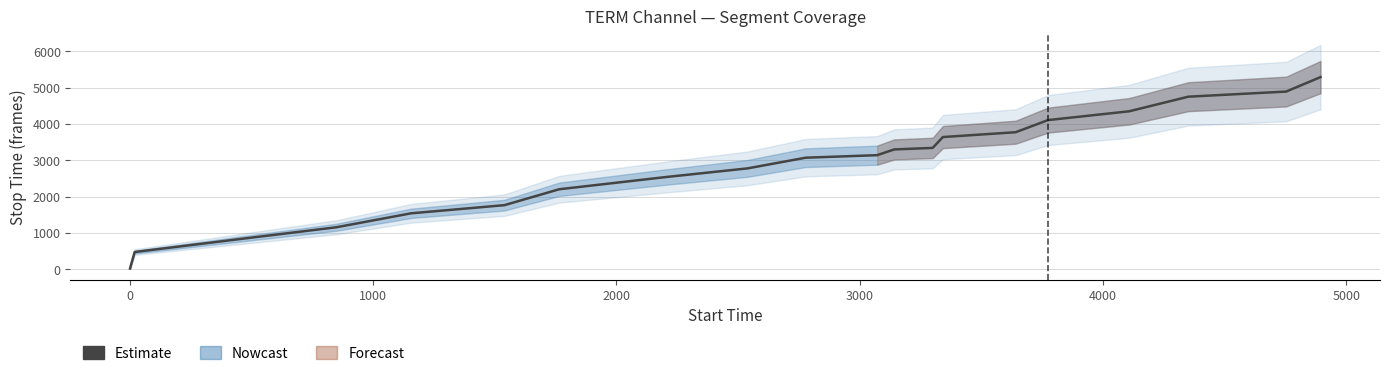

What is the sum of all values?

56973